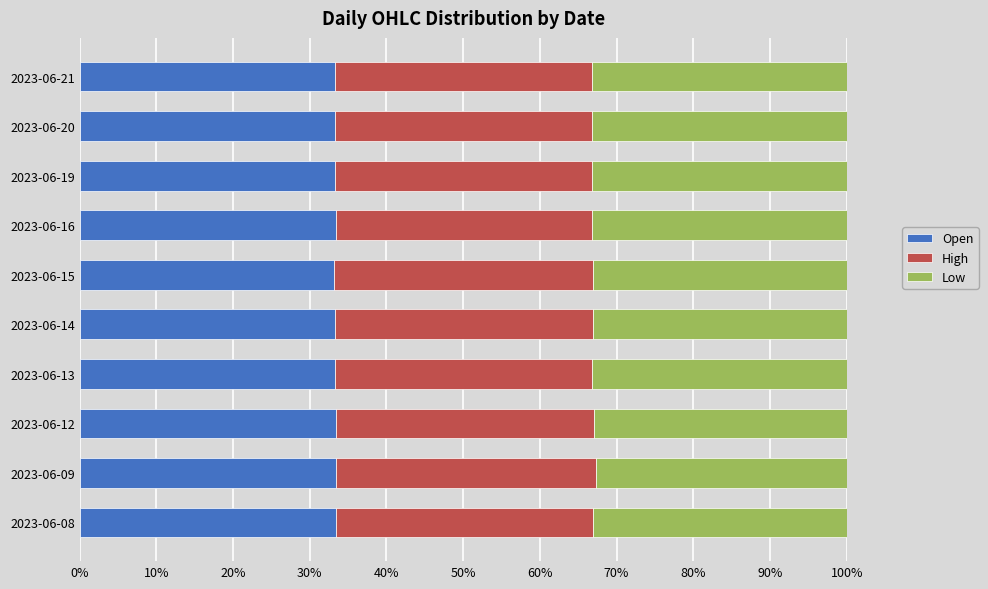

What is the total value across all series at 2023-06-16?

100.0